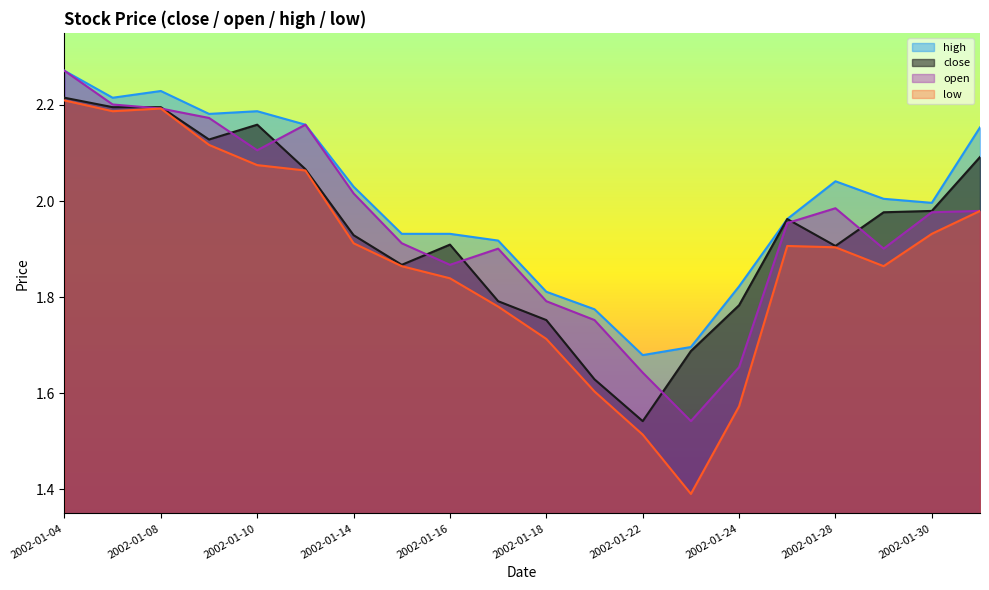

True or false: low and high intersect in this chart.

False